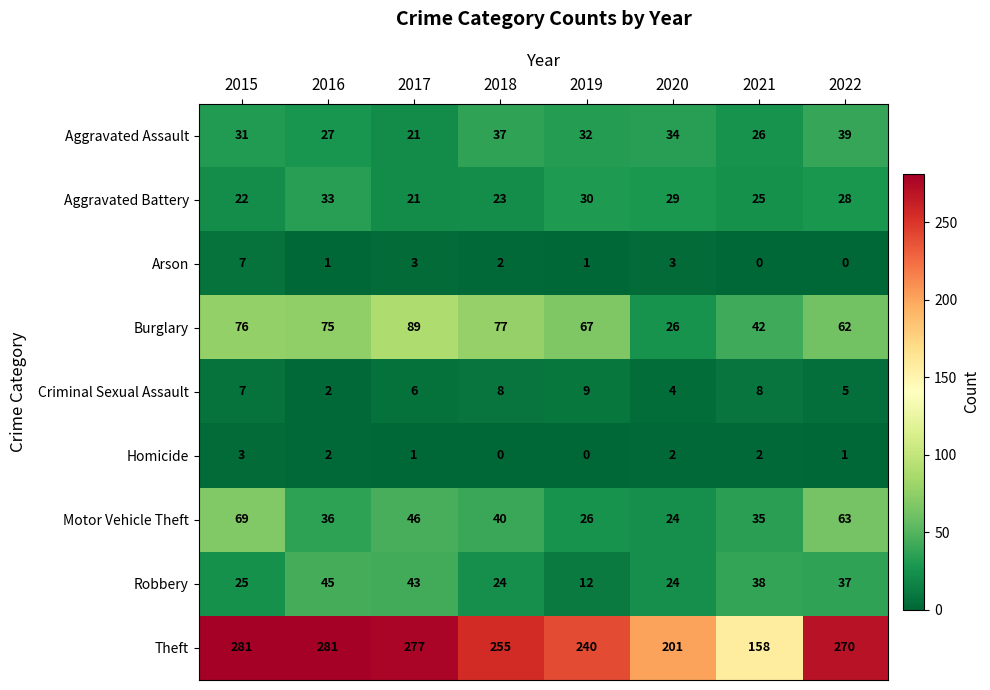

What is the difference between the highest and lowest values at 2021?

158